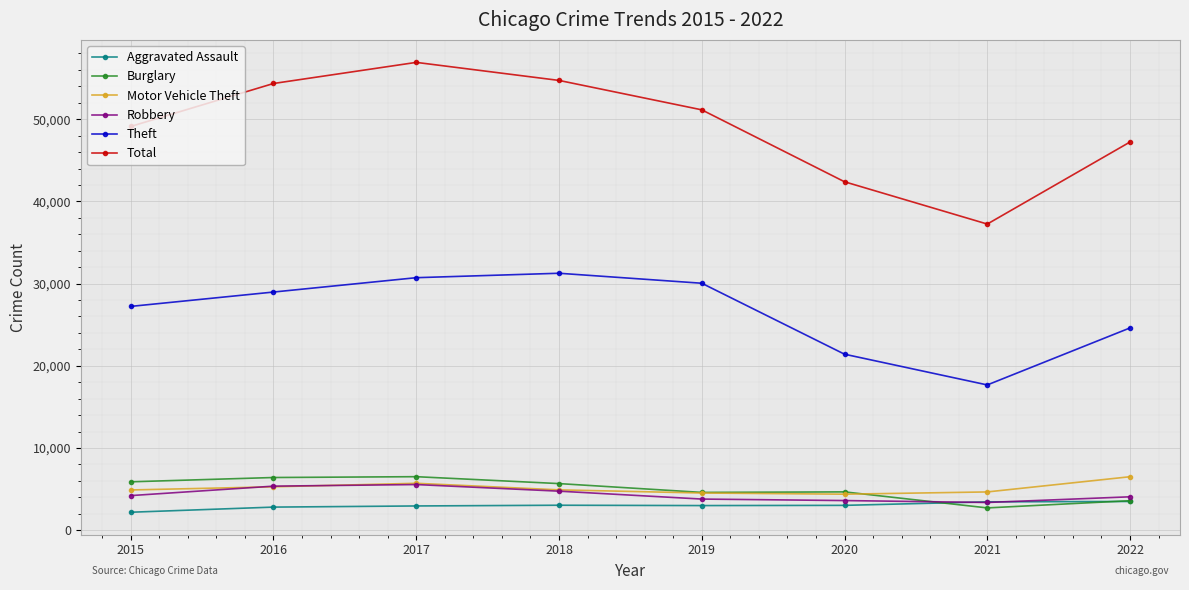

The value of Theft at 2020 is 21408. True or false?

True